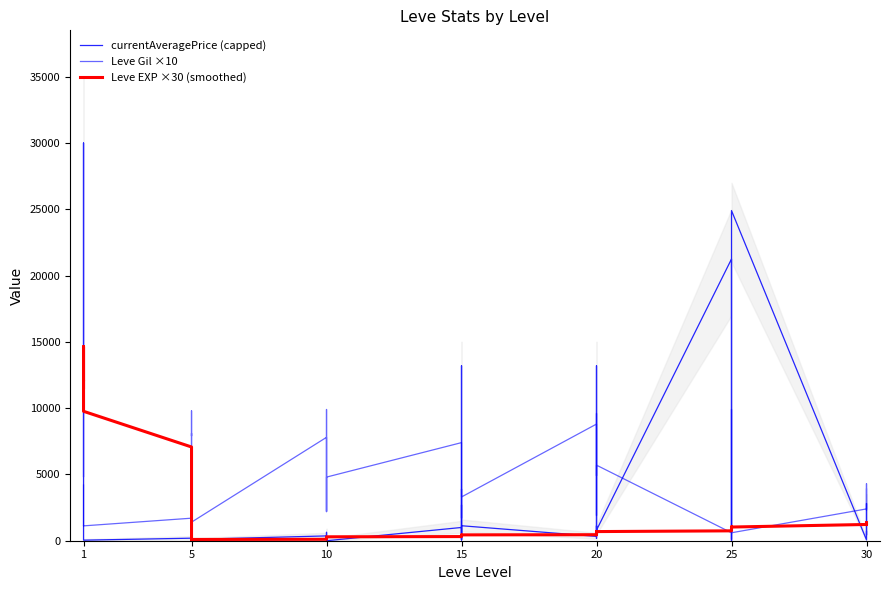

How many data points in currentAveragePrice (capped) are less than 406?

20